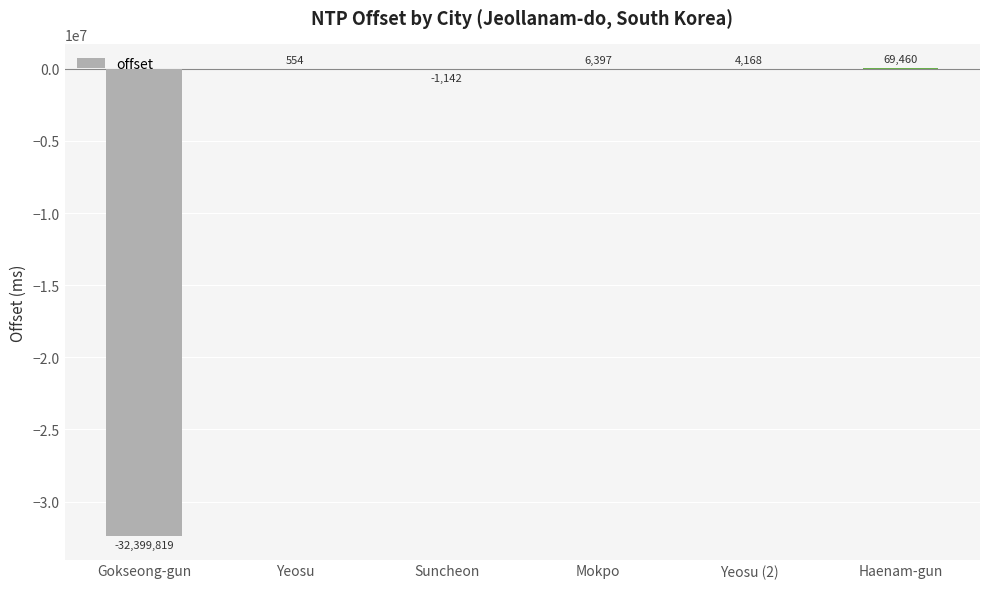

How many values are above zero?

4